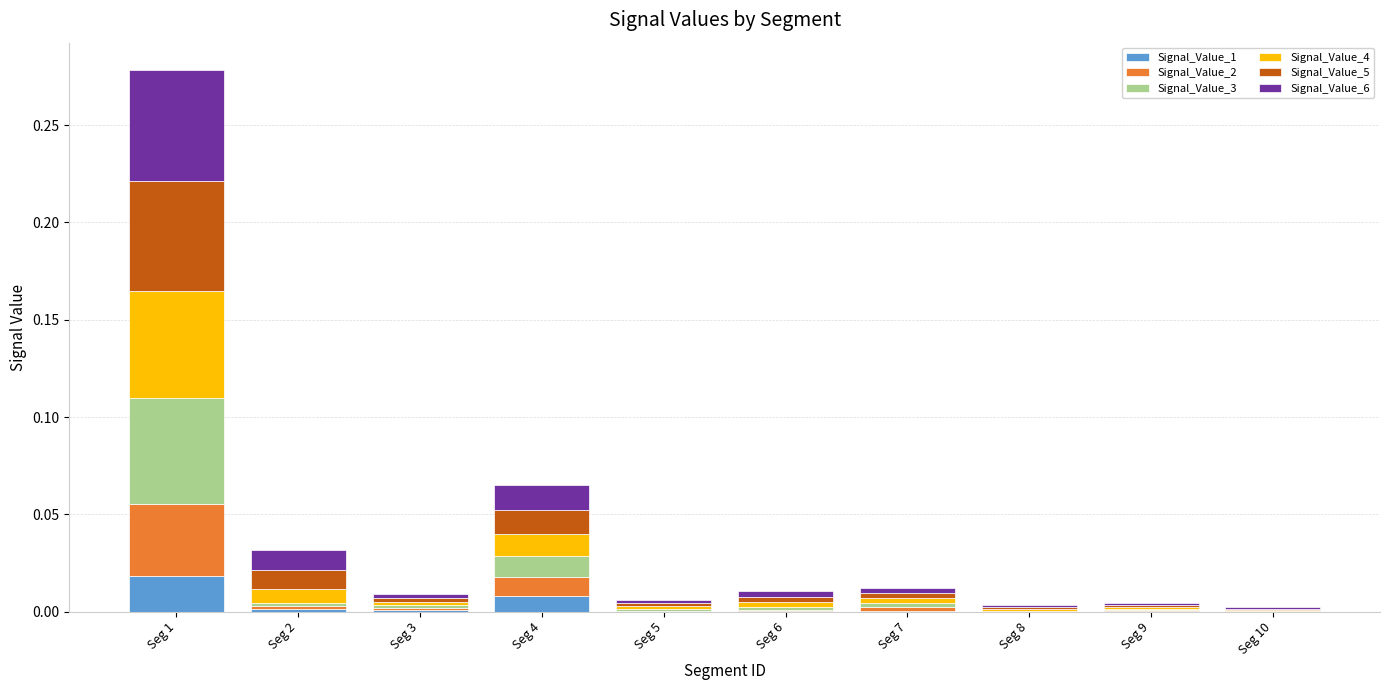

Are the bars horizontal?

No